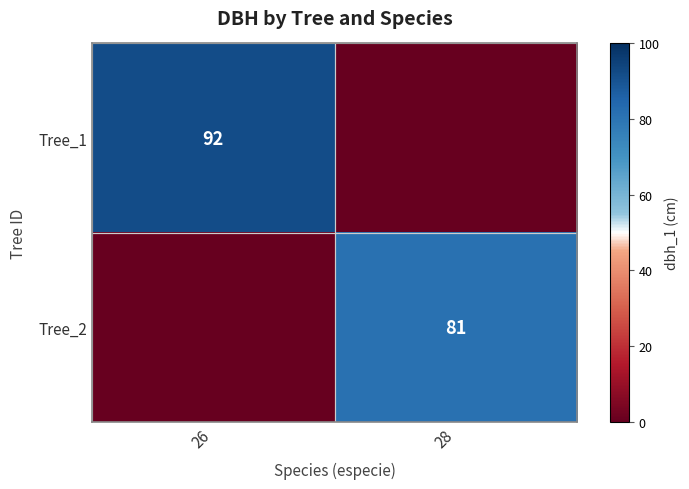

The value of Tree_2 at 28 is 81. True or false?

True